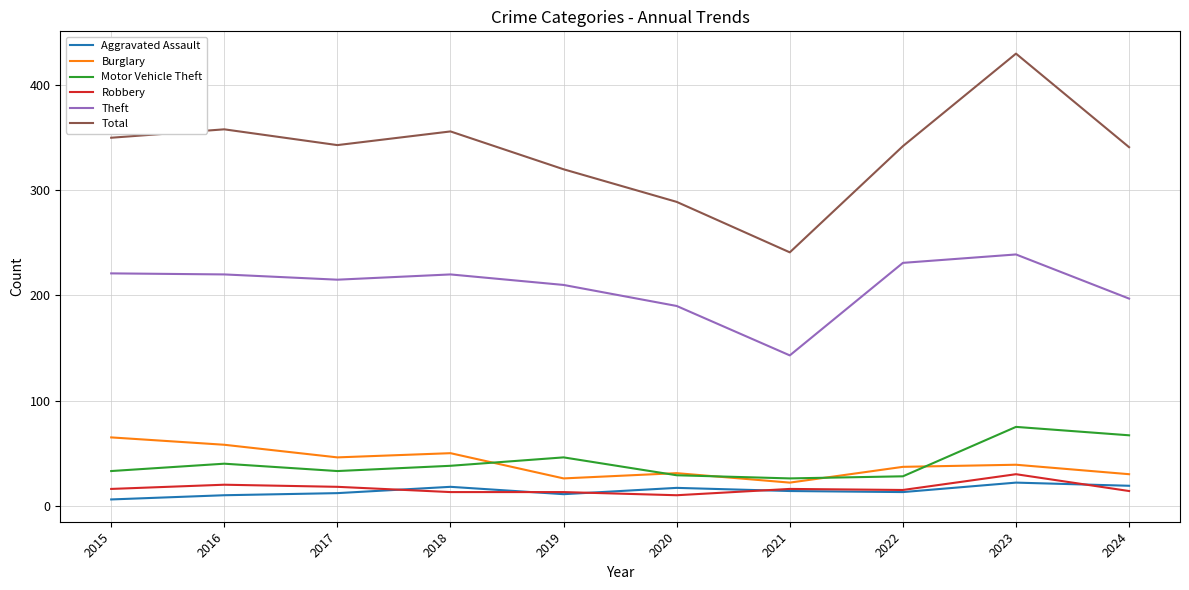

Read the Total value at 2023.

430